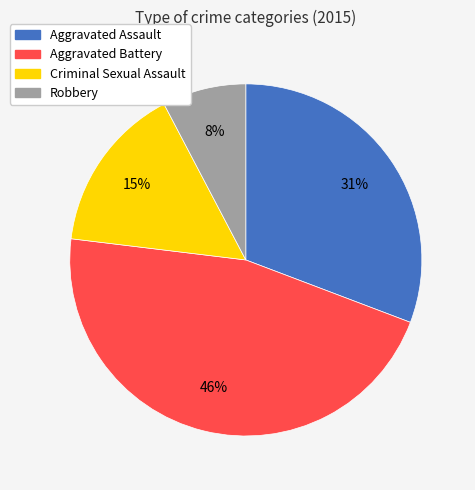

Count the number of slices in the pie.

4